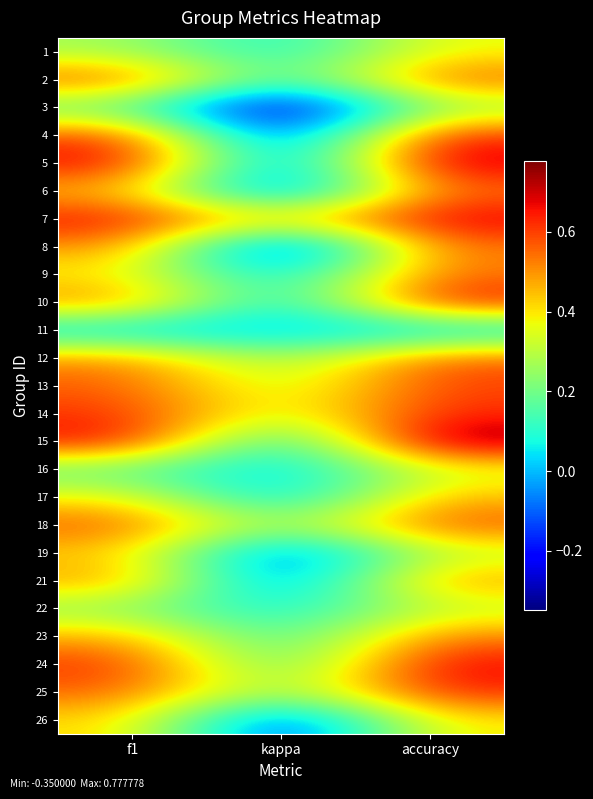

What is the total value across all series at f1?

11.7